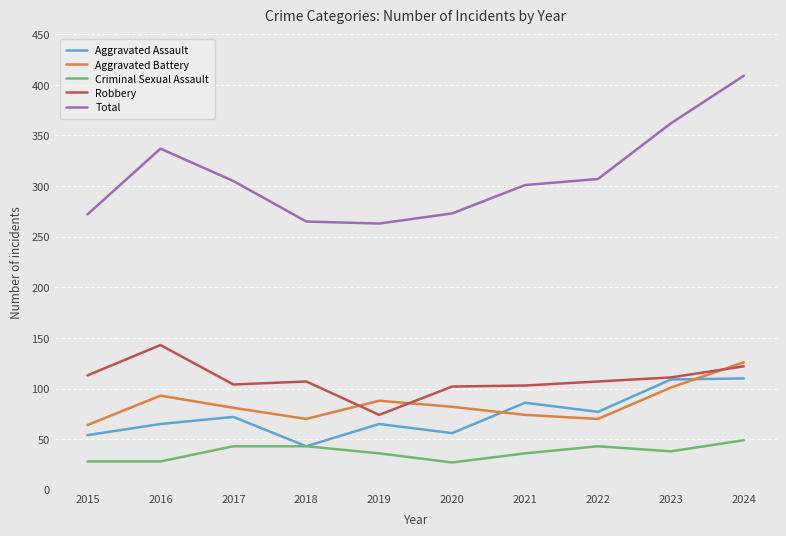

Is the value of Aggravated Assault at 2024 greater than the value of Robbery at 2019?

Yes